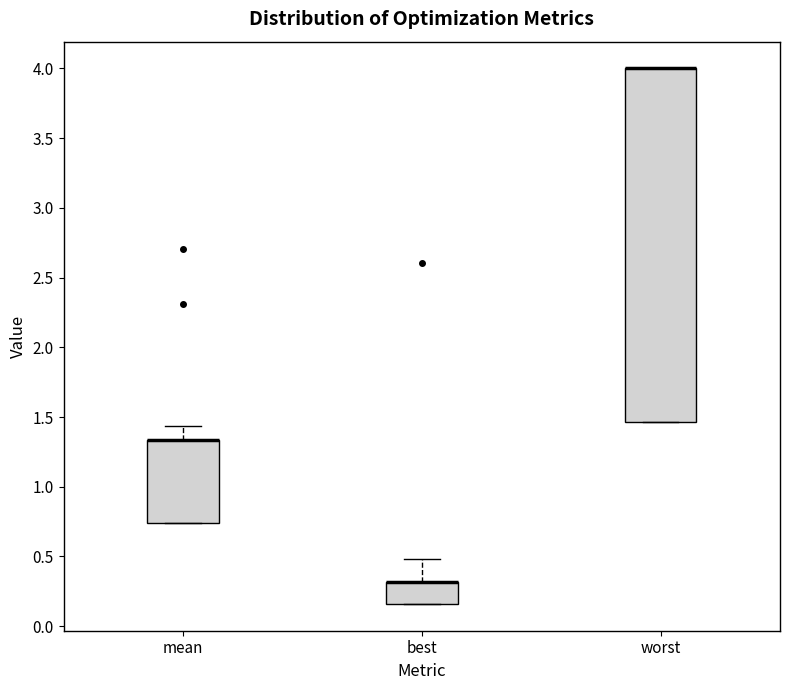

Reading left to right, transcribe this box plot: for each box, give where its median line is, the range the box spans, and where its two whiskers end, as read against the y-axis. The values are not printed on the chart, so give them approximately, as read against the axis.

mean: median 1.35 (drawn on the box's upper edge), box 0.75 to 1.35, whiskers 0.75 to 1.45
best: median 0.30 (drawn on the box's upper edge), box 0.15 to 0.30, whiskers 0.15 to 0.50
worst: median 4.00 (drawn on the box's upper edge), box 1.45 to 4.00, whiskers 1.45 to 4.00